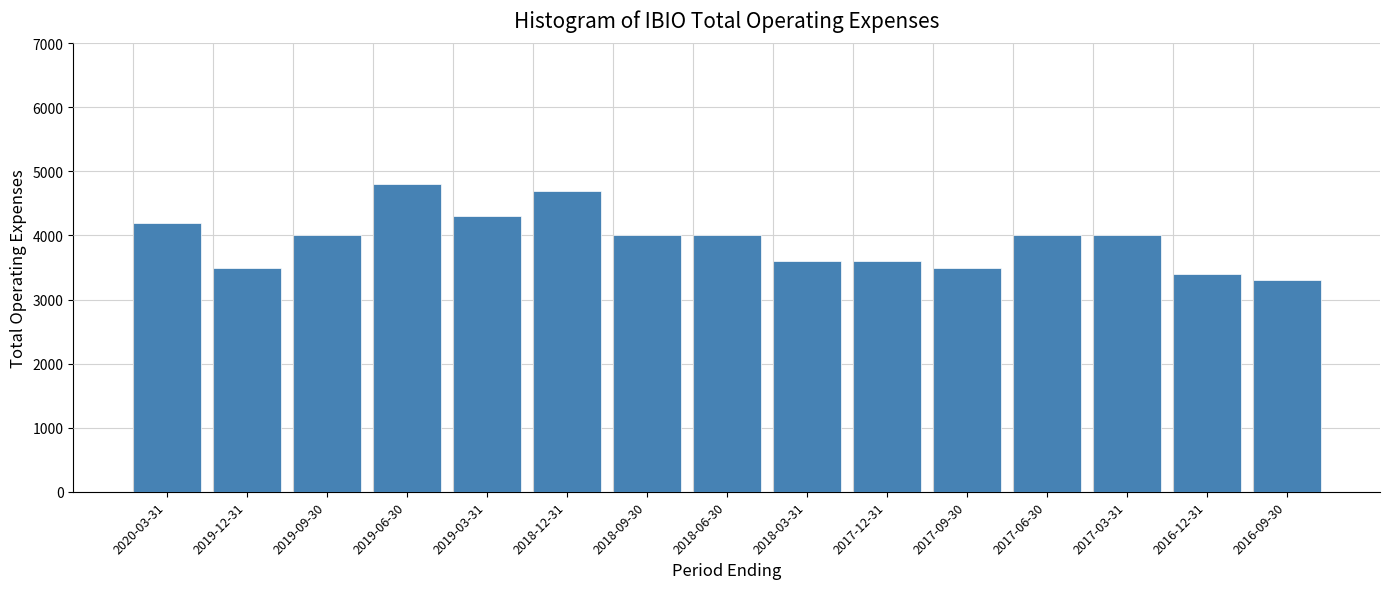

Reading left to right, transcribe all the data shown in this chart.

2020-03-31=4200	2019-12-31=3500	2019-09-30=4000	2019-06-30=4800	2019-03-31=4300	2018-12-31=4700	2018-09-30=4000	2018-06-30=4000	2018-03-31=3600	2017-12-31=3600	2017-09-30=3500	2017-06-30=4000	2017-03-31=4000	2016-12-31=3400	2016-09-30=3300